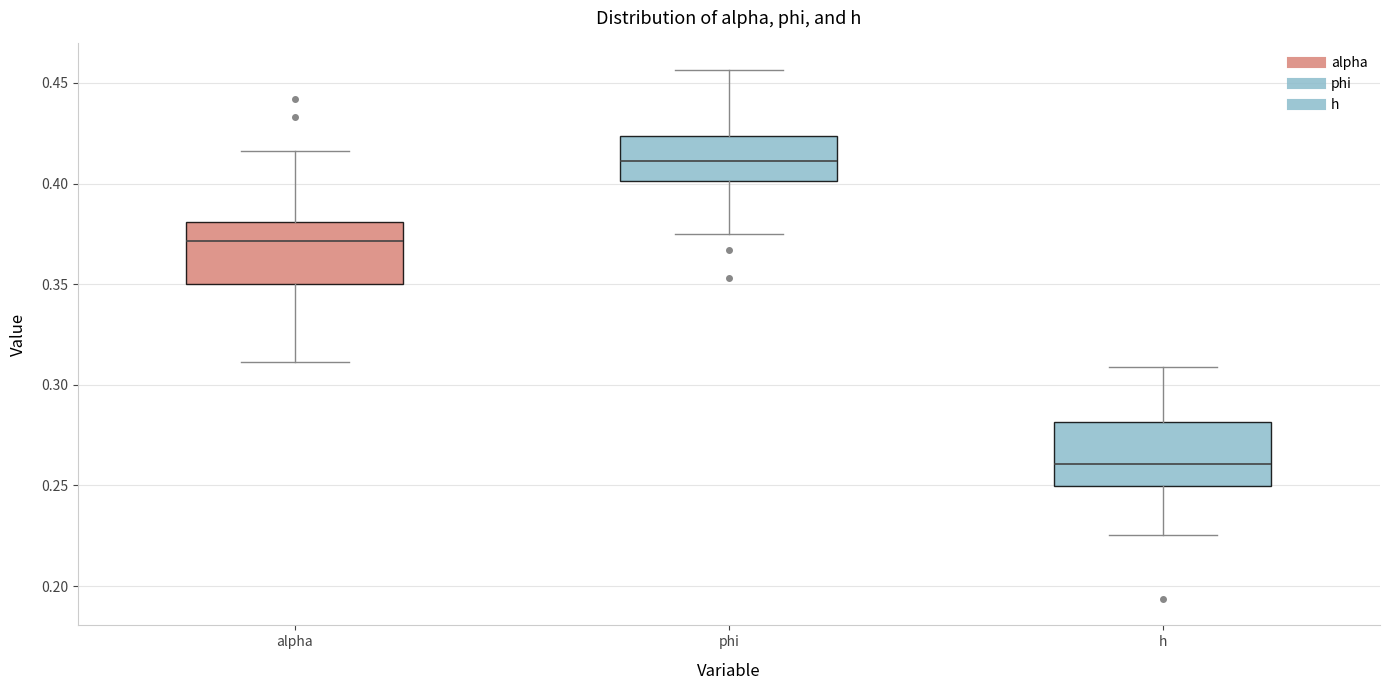

Which box's median line is the lowest?

h